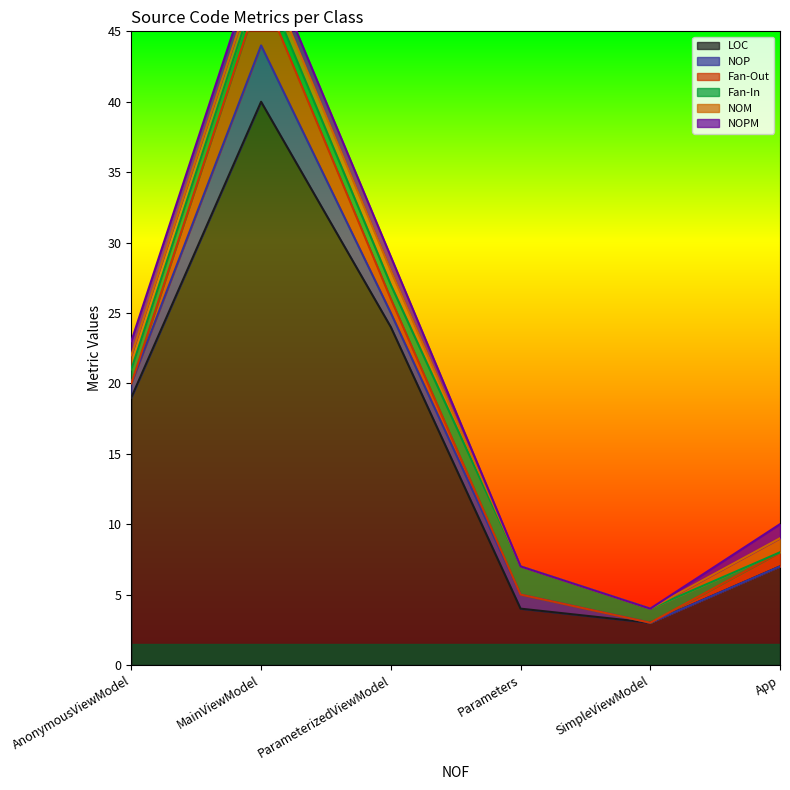

The LOC series shows 24 at ParameterizedViewModel. True or false?

True